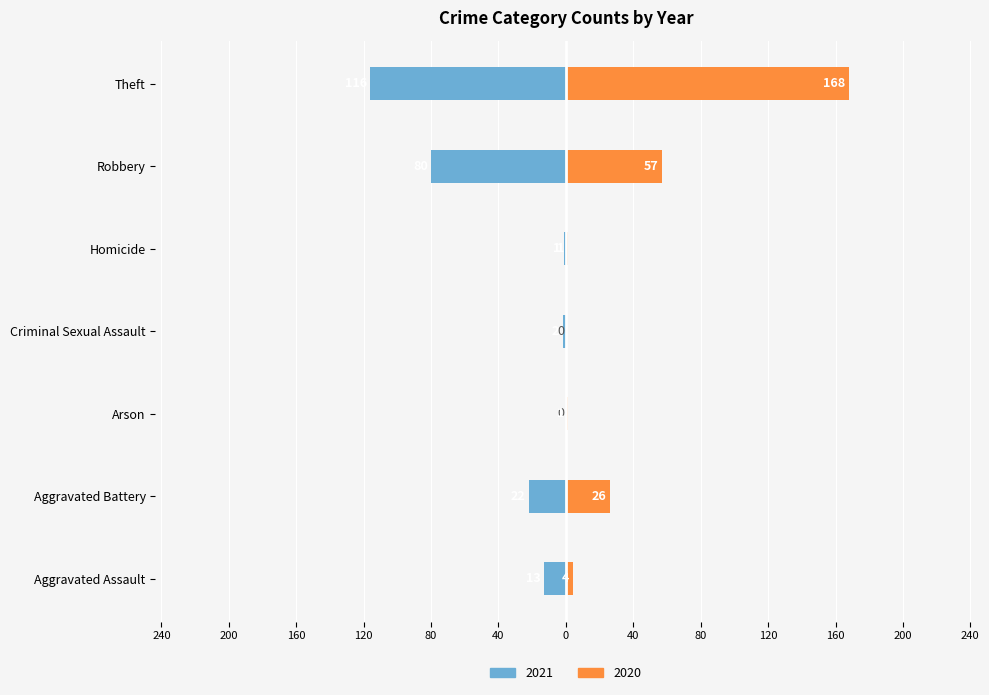

How many values in the 2020 series exceed 4?

3